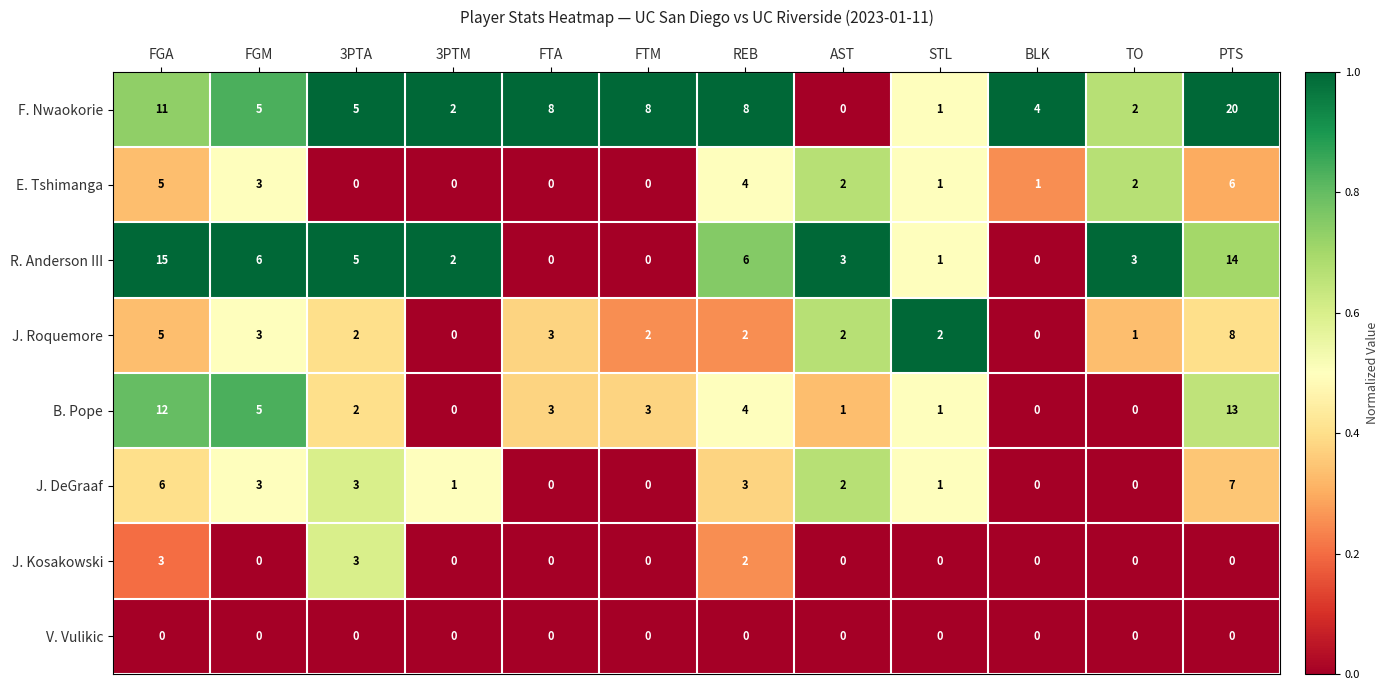

What is the greatest value displayed?

20